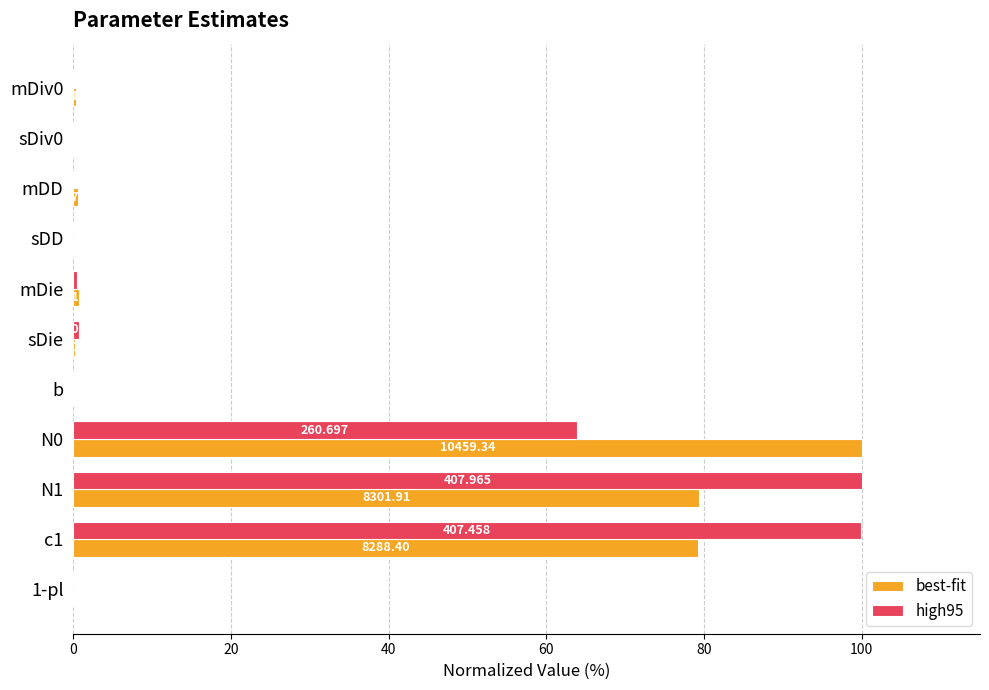

What are all the series names shown in the legend?

best-fit, high95